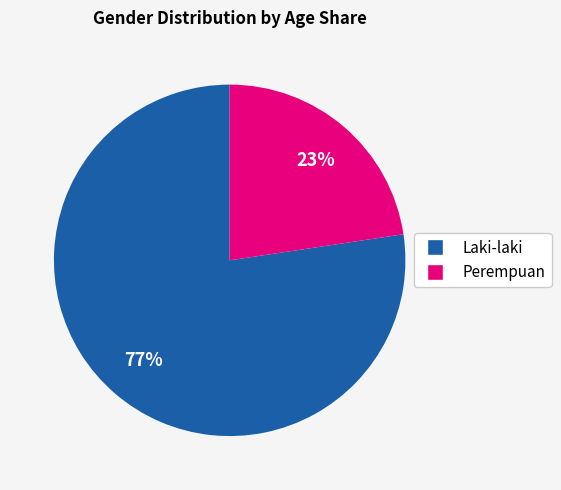

Count the number of slices in the pie.

2